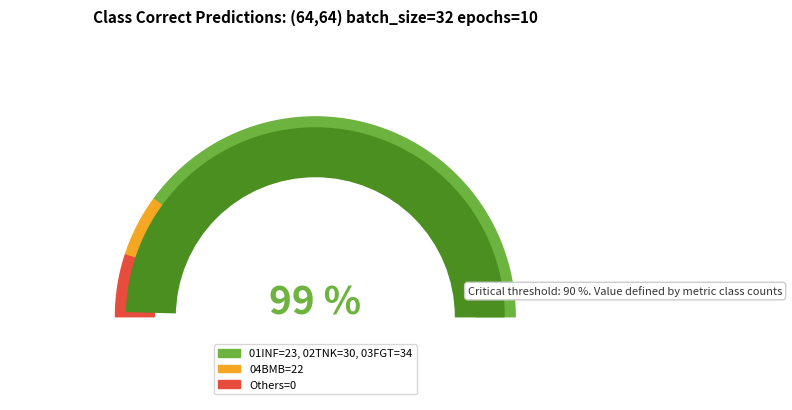

Which slice is the largest?

03FGT